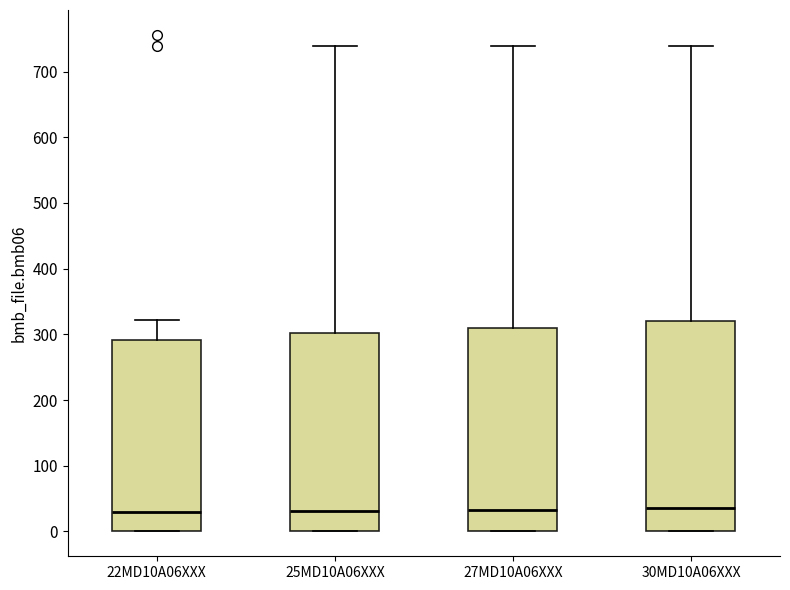

Where is the upper edge of the box for 25MD10A06XXX on the y-axis? The values are not printed on the chart, so give them approximately, as read against the axis.

300